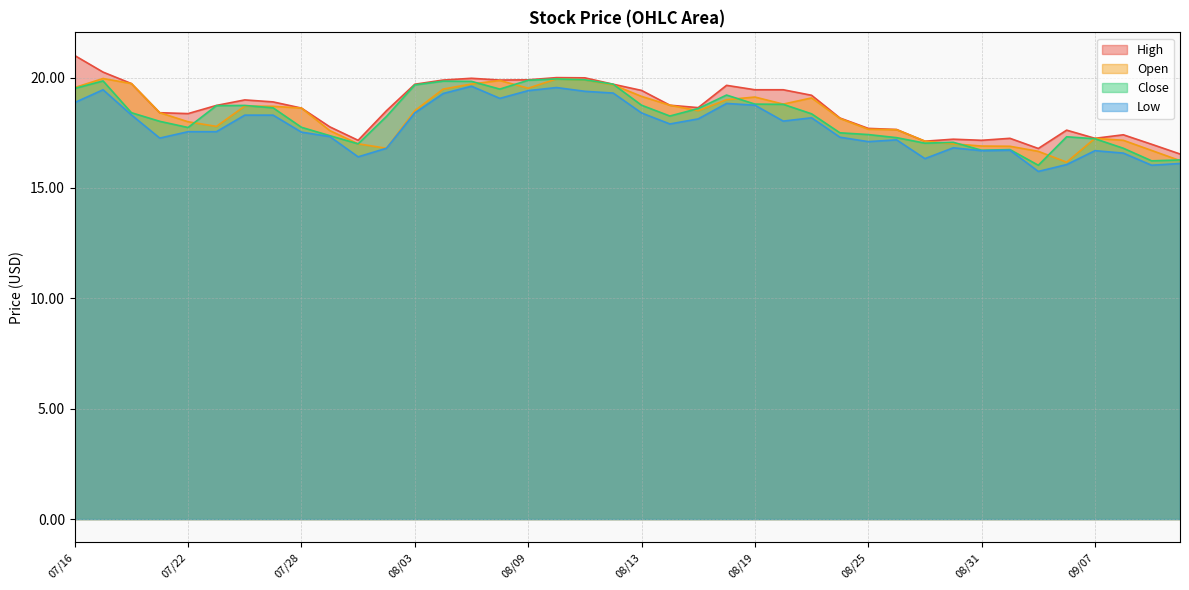

What position from the left is 08/17?

23